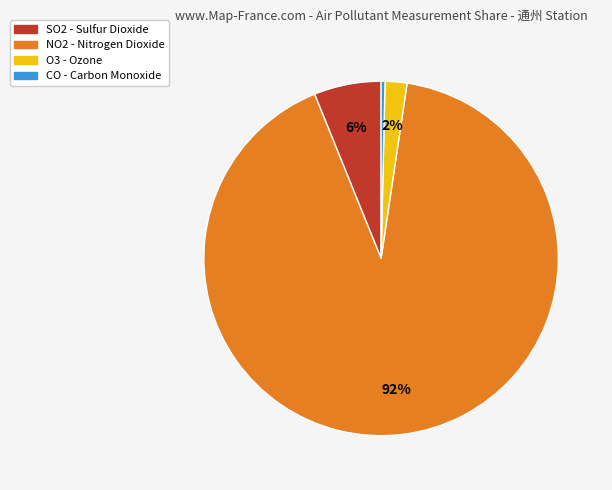

Rank the categories by value from lowest to highest.

CO, O3, SO2, NO2